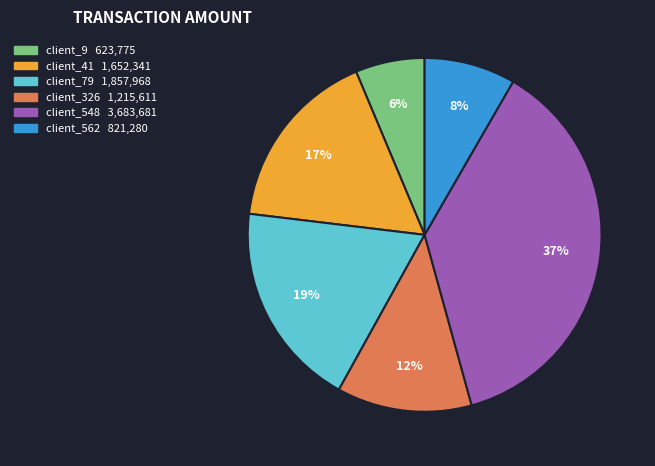

Is there any slice that represents more than half of the pie?

No